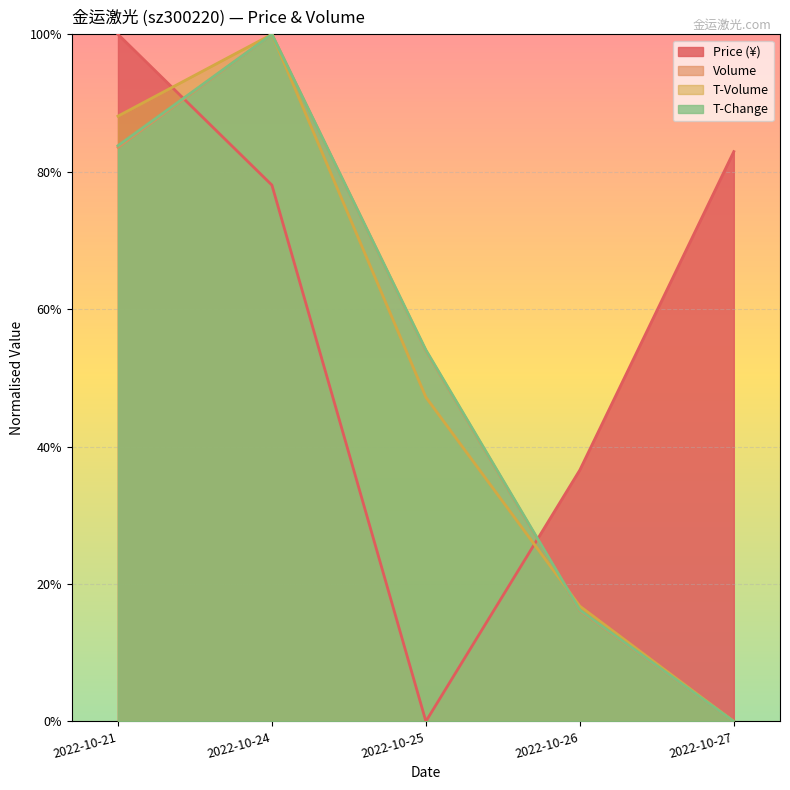

True or false: t_change has a value of 0.2 at 2022-10-26.

False